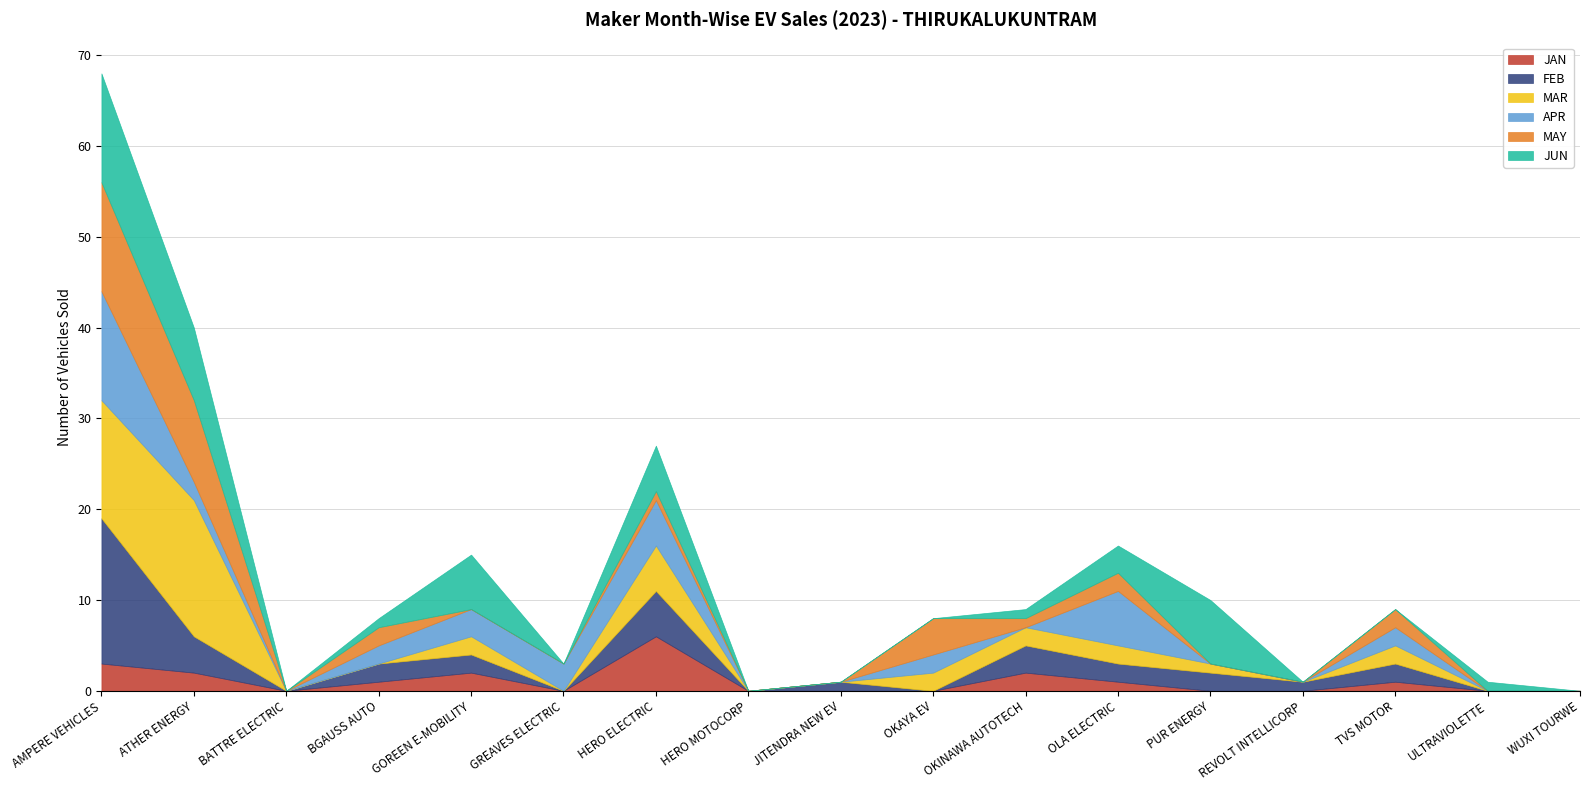

Reading left to right, transcribe all the data shown in this chart.

JAN: 3	2	0	1	2	0	6	0	0	0	2	1	0	0	1	0	0
FEB: 16	4	0	2	2	0	5	0	1	0	3	2	2	1	2	0	0
MAR: 13	15	0	0	2	0	5	0	0	2	2	2	1	0	2	0	0
APR: 12	2	0	2	3	3	5	0	0	2	0	6	0	0	2	0	0
MAY: 12	9	0	2	0	0	1	0	0	4	1	2	0	0	2	0	0
JUN: 12	8	0	1	6	0	5	0	0	0	1	3	7	0	0	1	0